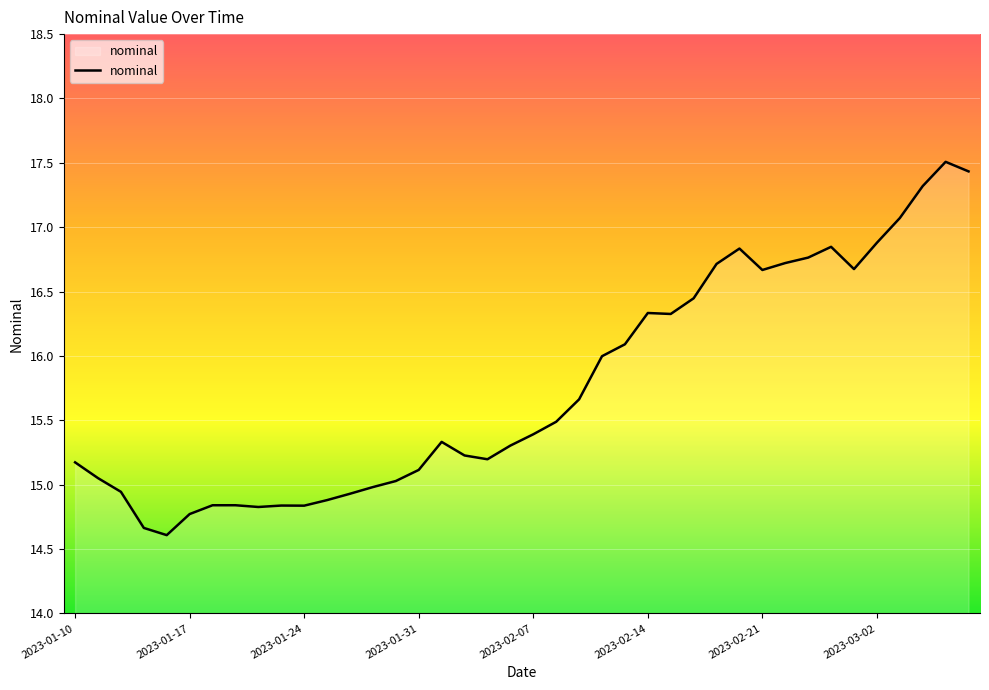

What is the difference between the maximum and minimum values?

2.9